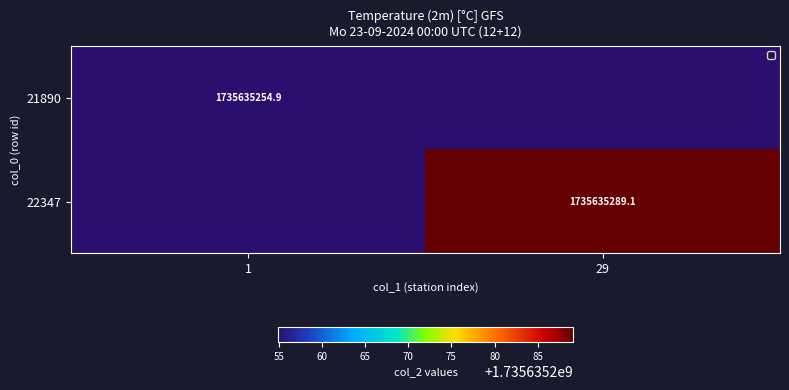

True or false: 22347 has a value of 1735635289.1 at 29.

True